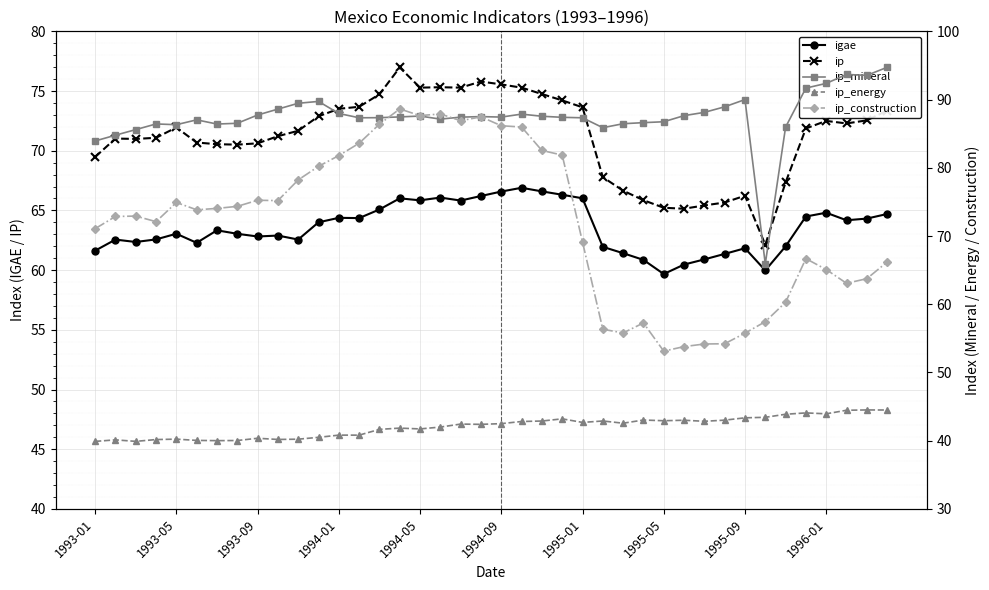

What is the difference between the maximum and minimum values in the ip series?

14.8